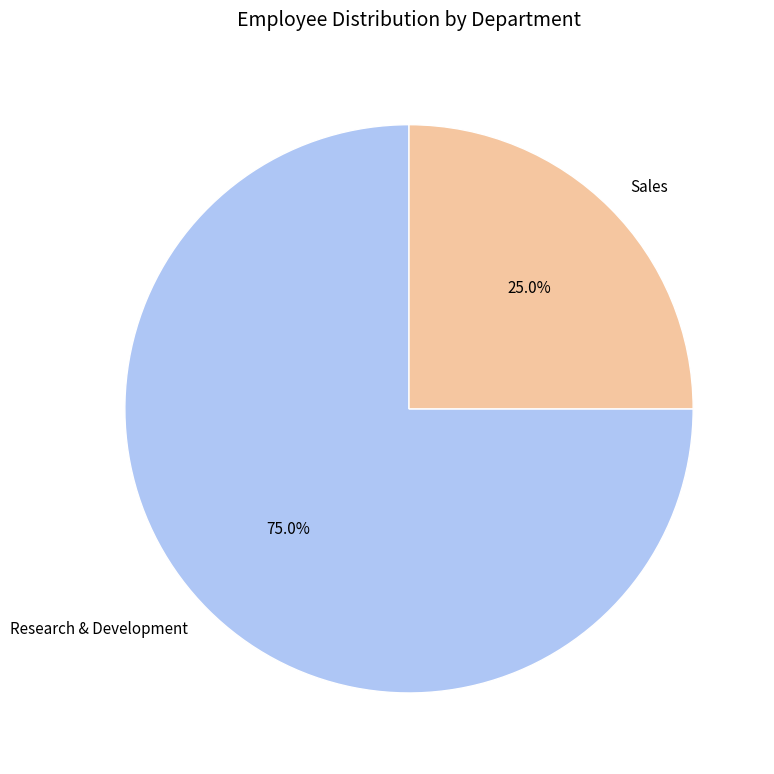

Is it true that Research & Development is 75% of the pie?

True